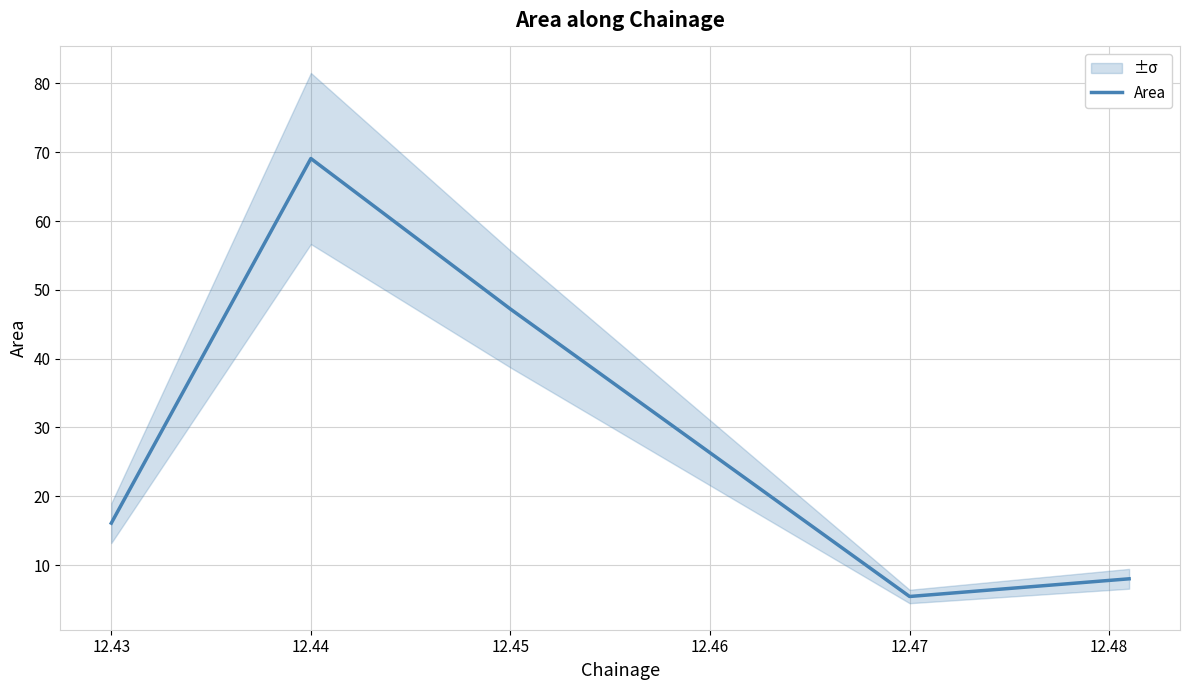

What is the value of the 4th point from the left?

5.4